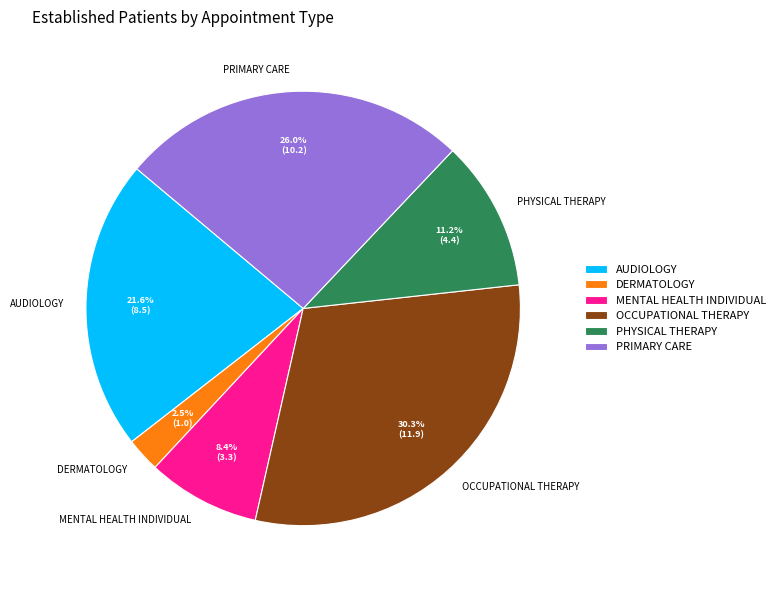

Count the number of slices in the pie.

6